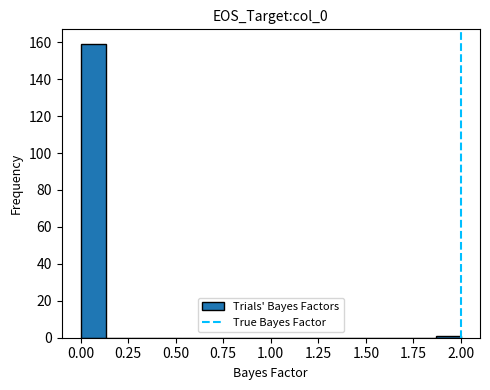

Read against the x-axis, roughly where is the centre of the tallest bar?

0.05